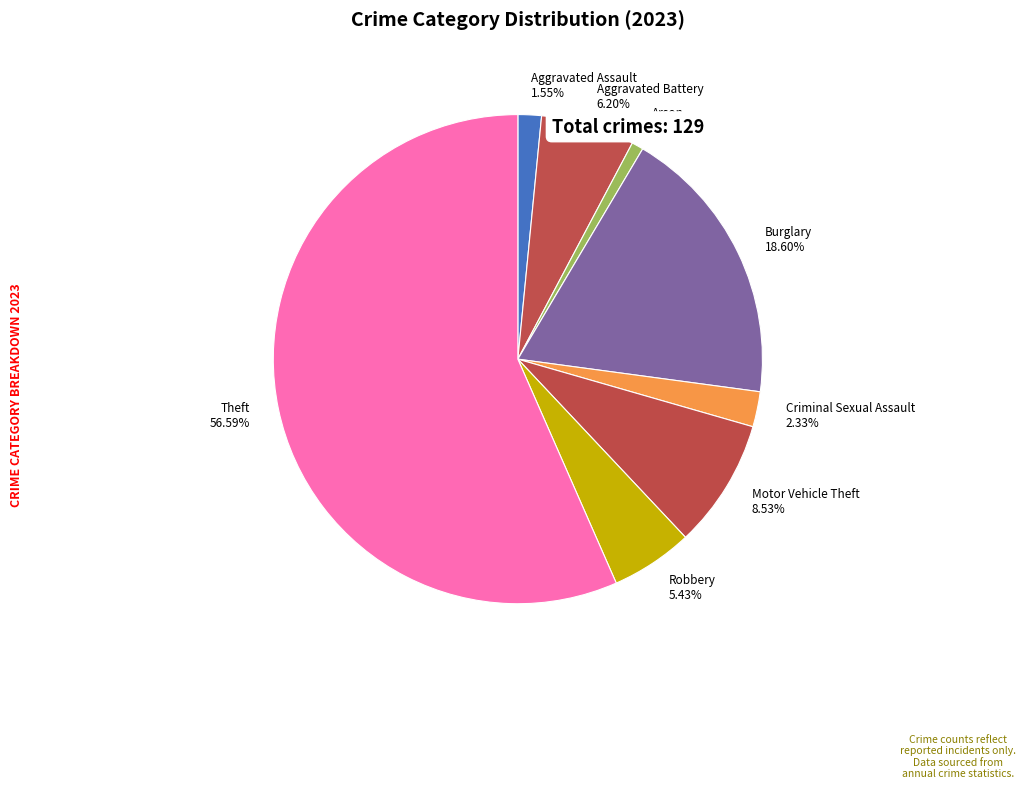

How many slices are in this pie chart?

8